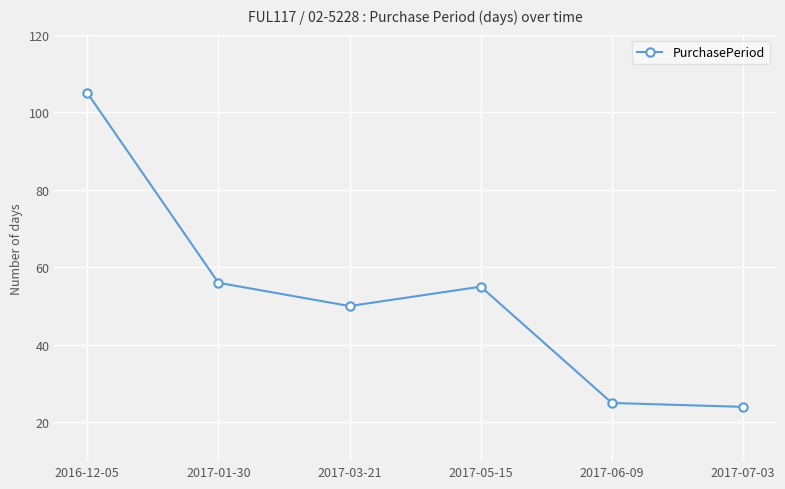

What is the difference between the values at 2017-05-15 and 2017-03-21?

5